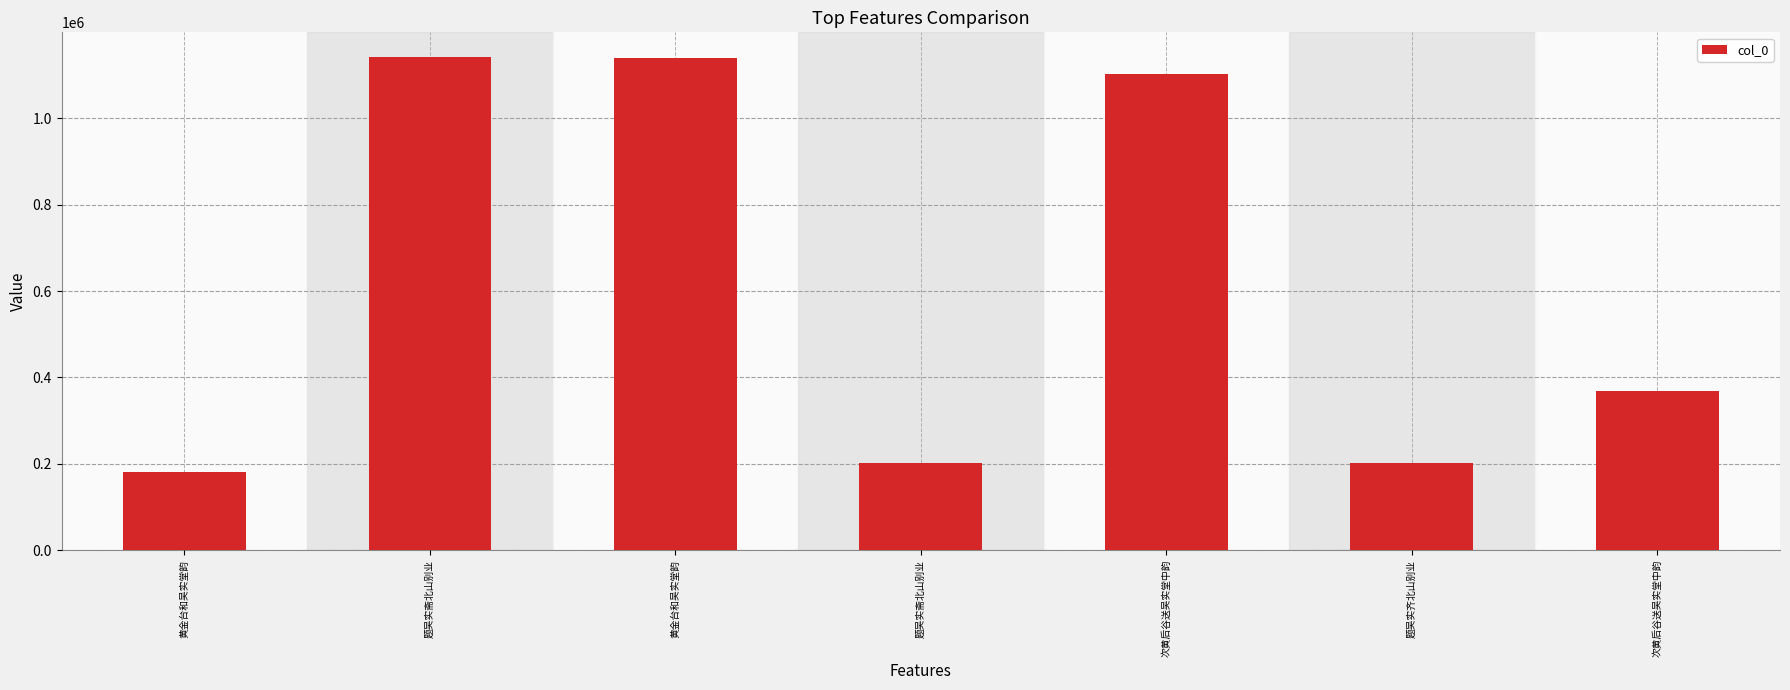

Between 题吴实斋北山别业 and 题吴实齐北山别业, which is larger?

题吴实斋北山别业